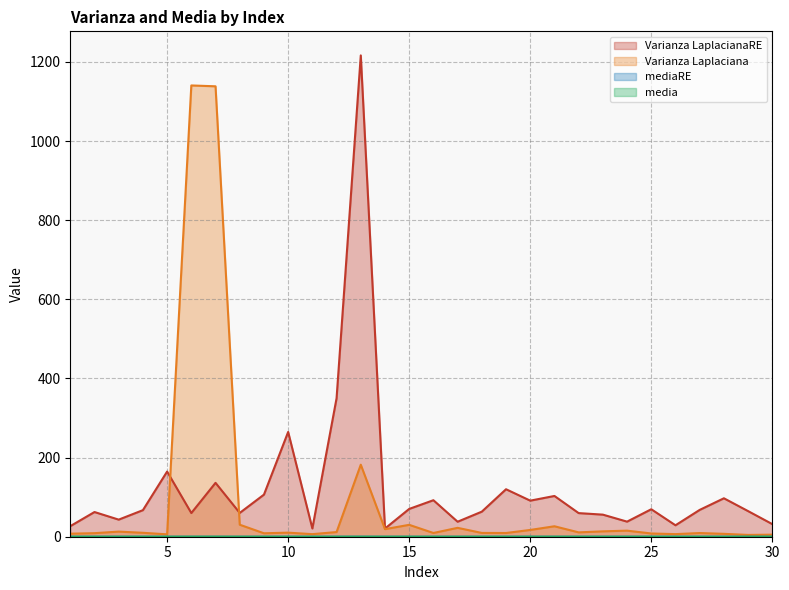

The value of Varianza LaplacianaRE at 17 is 37.9. True or false?

True